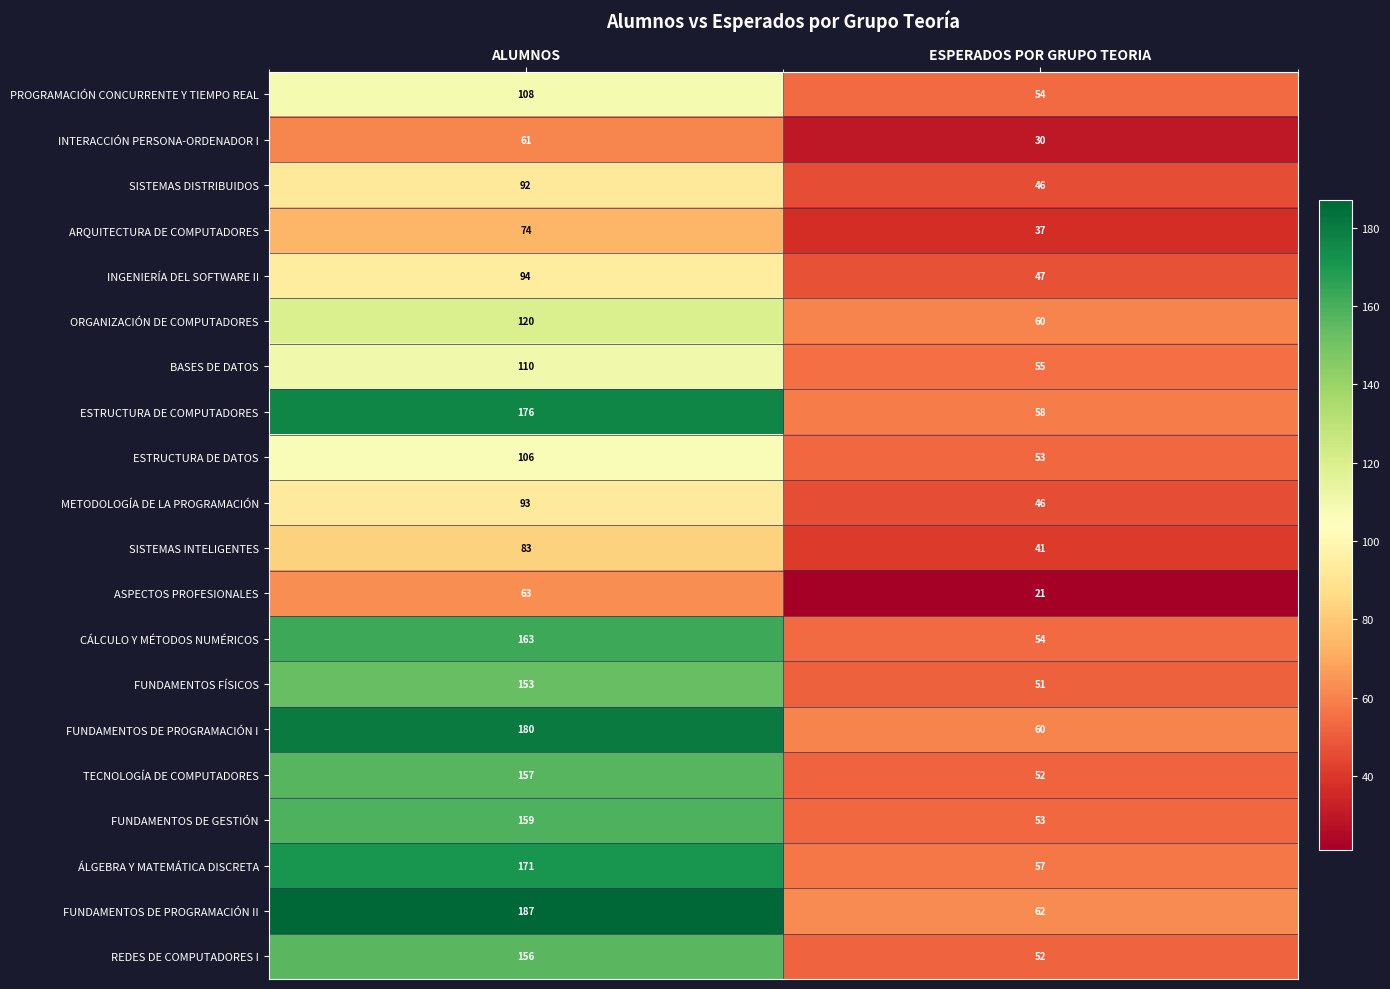

Which series has the widest spread of values?

FUNDAMENTOS DE PROGRAMACIÓN II